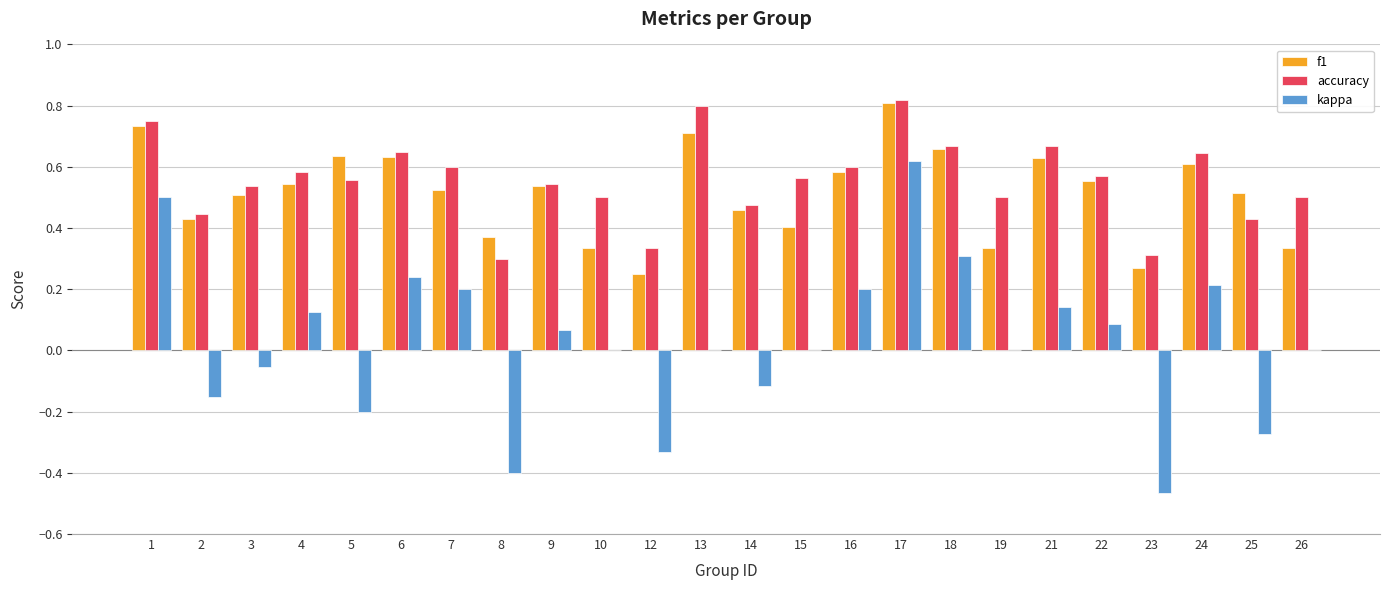

What is the sum of all accuracy values?

13.3